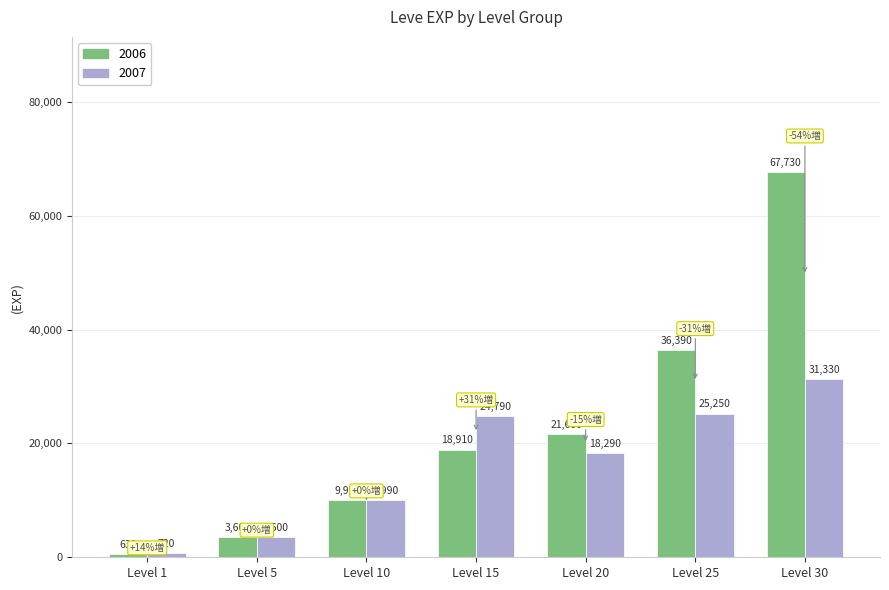

Which series has the widest spread of values?

2006